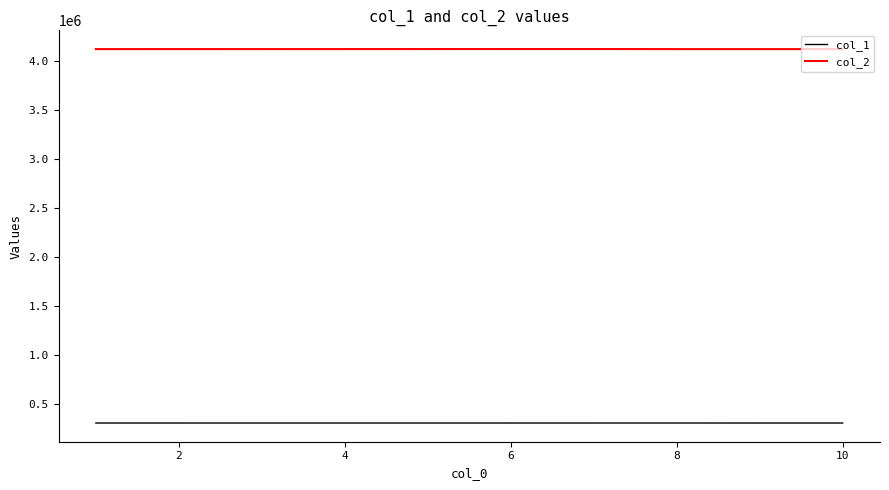

What is the highest value of the col_1 series?

302662.4